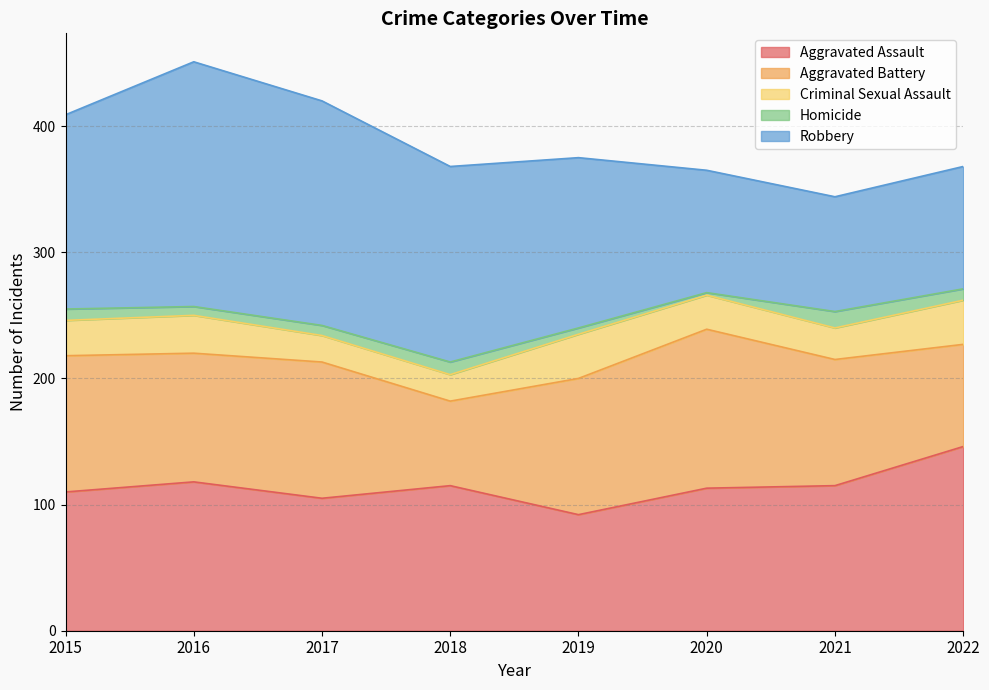

Where is Robbery nearest to the value 142?

2019